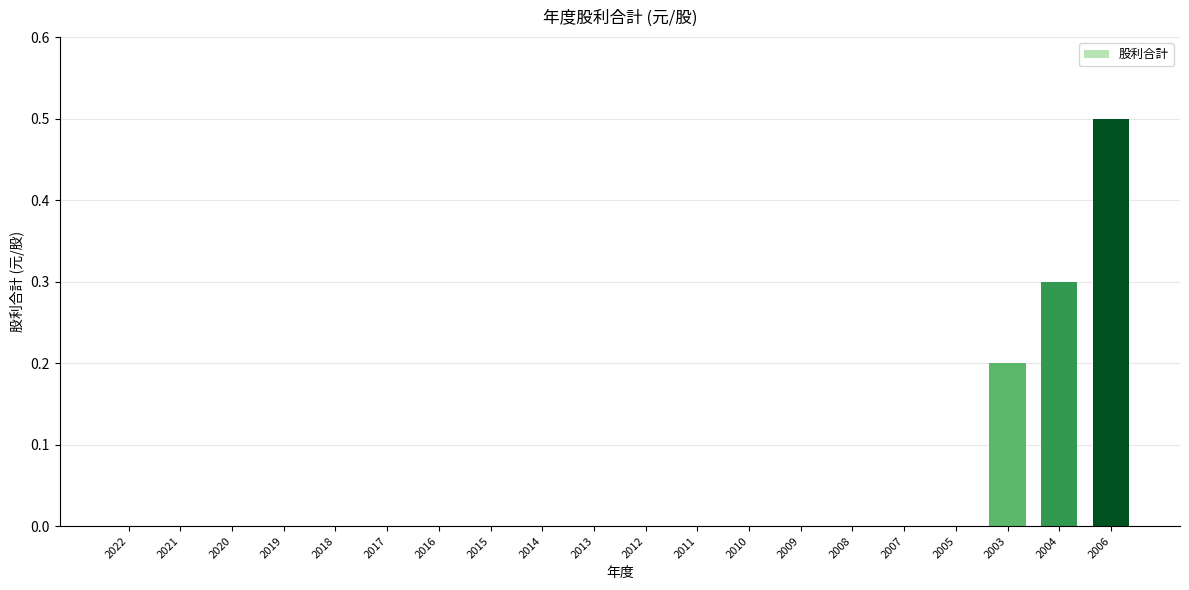

What is the greatest value displayed?

0.5